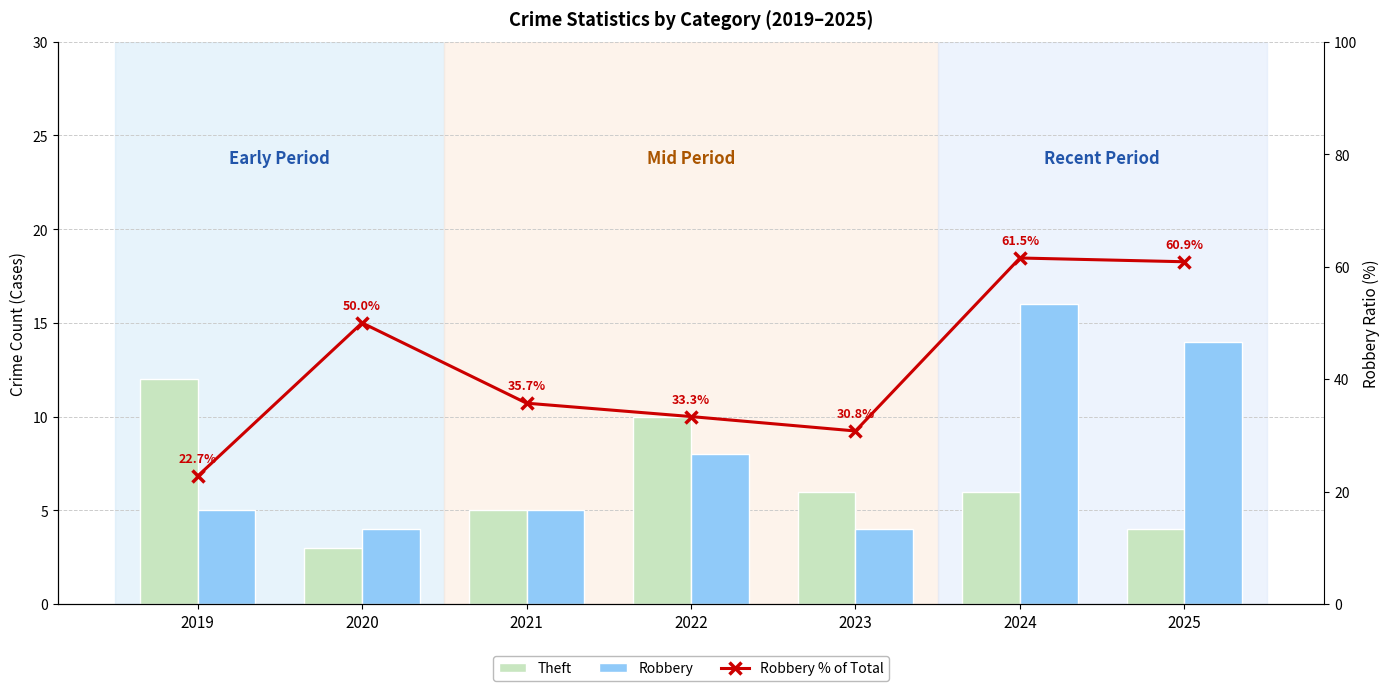

List the labels in order of Robbery % of Total value, largest first.

2024, 2025, 2020, 2021, 2022, 2023, 2019